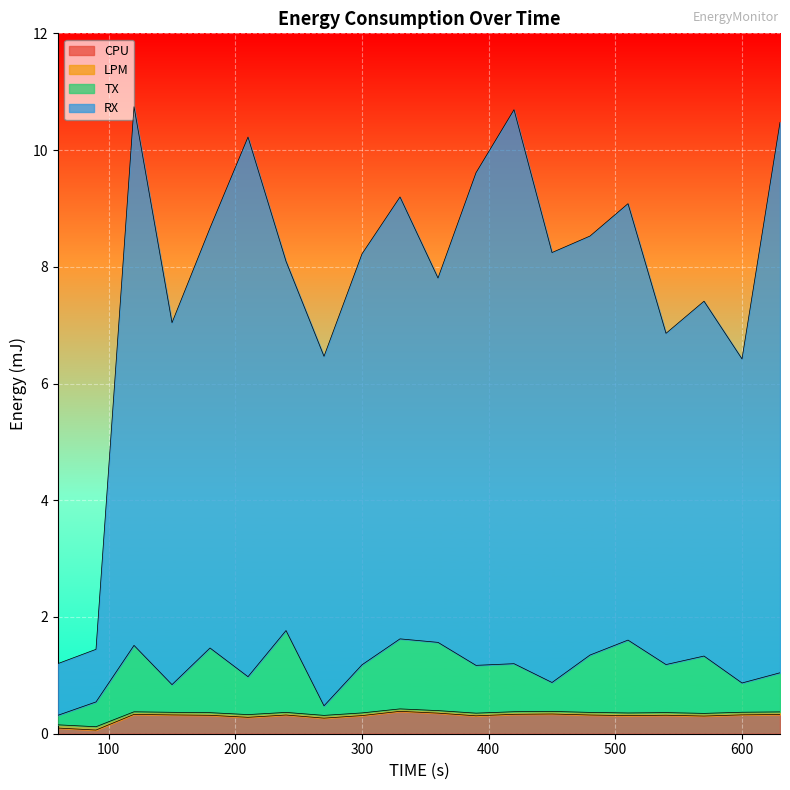

The TX series shows 2.7 at 510. True or false?

False